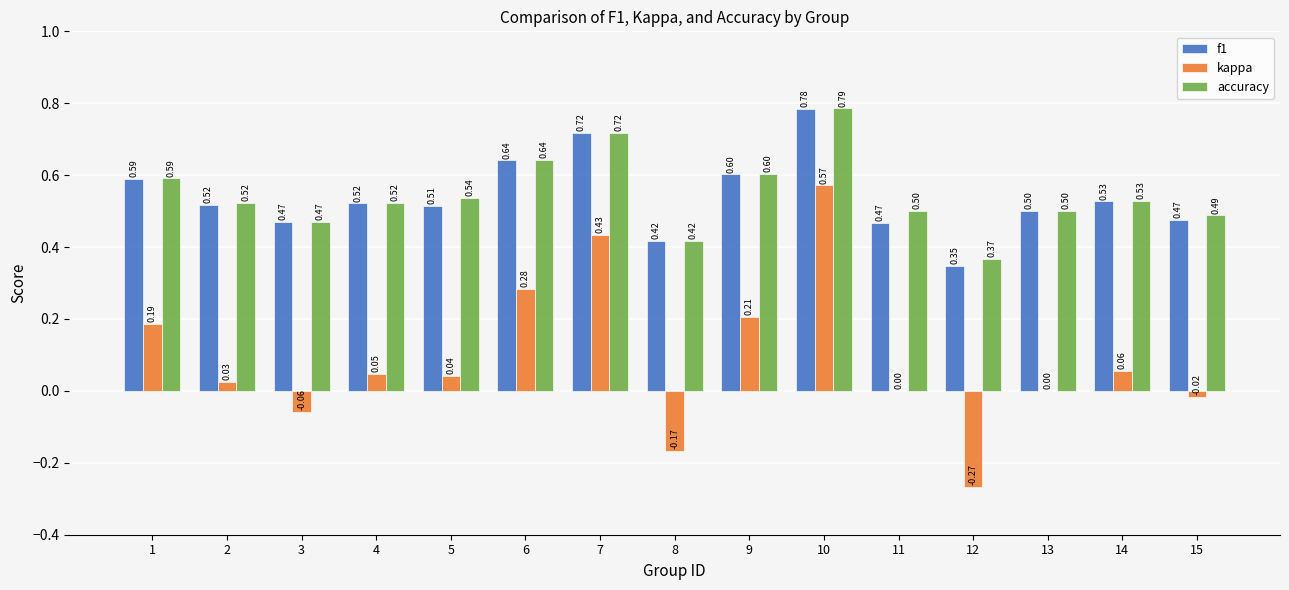

What is the approximate value of f1 at 13?

0.5